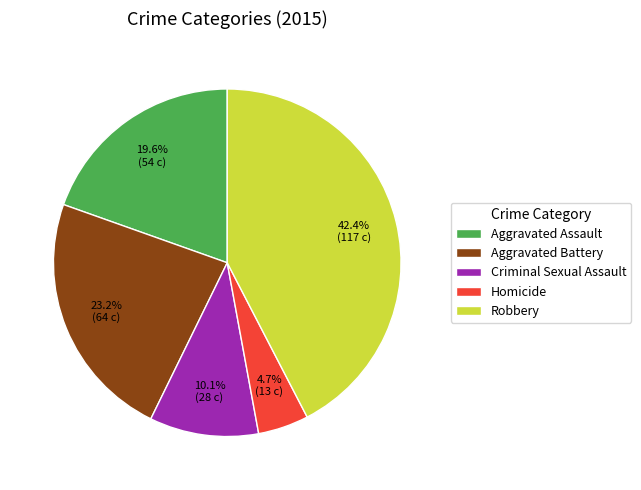

What is the total percentage of Aggravated Battery and Robbery?

65.6%